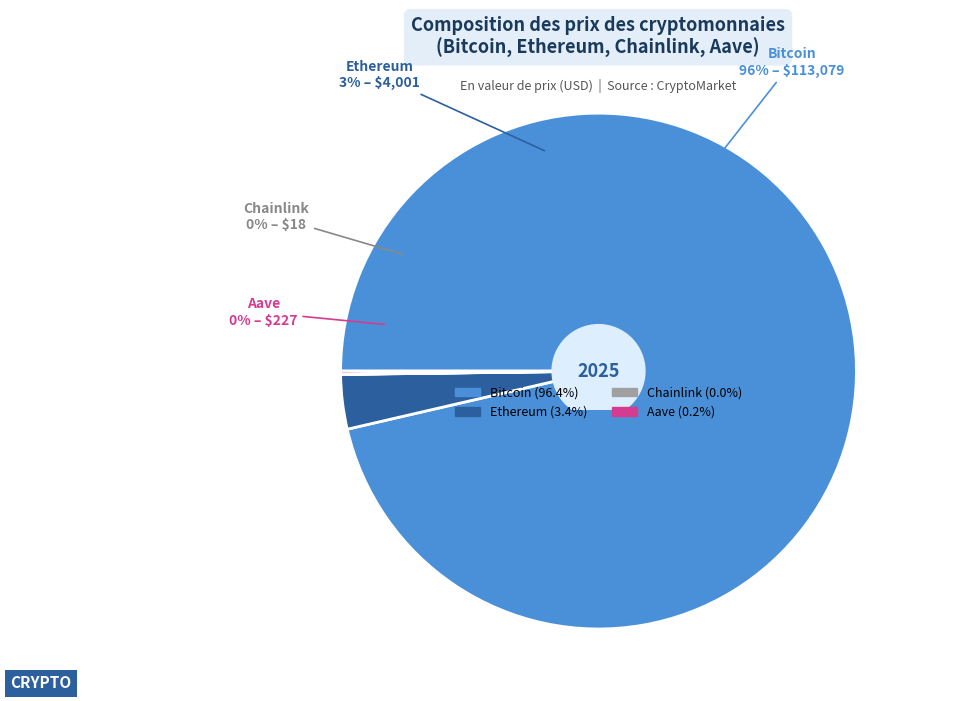

Is there a majority slice in this chart?

Yes